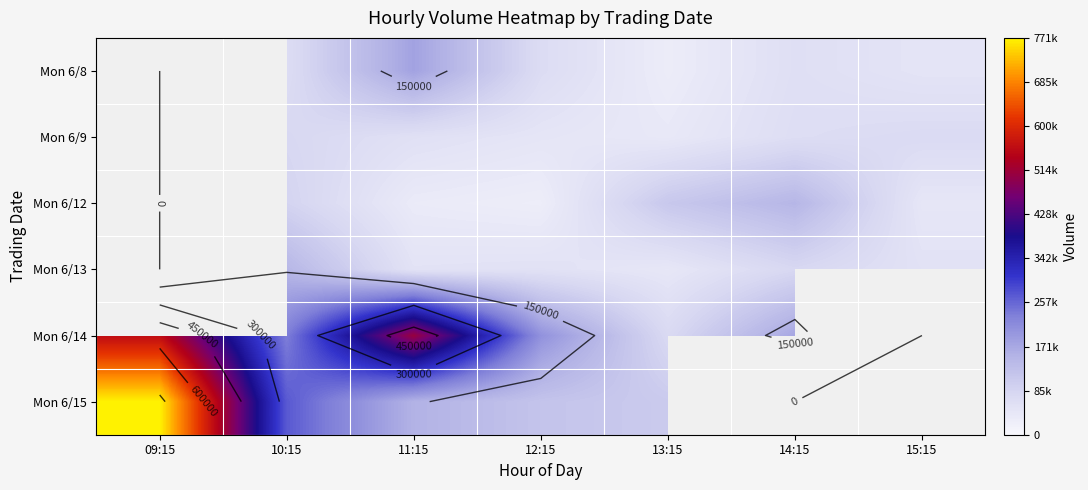

How many distinct data groups are displayed?

6